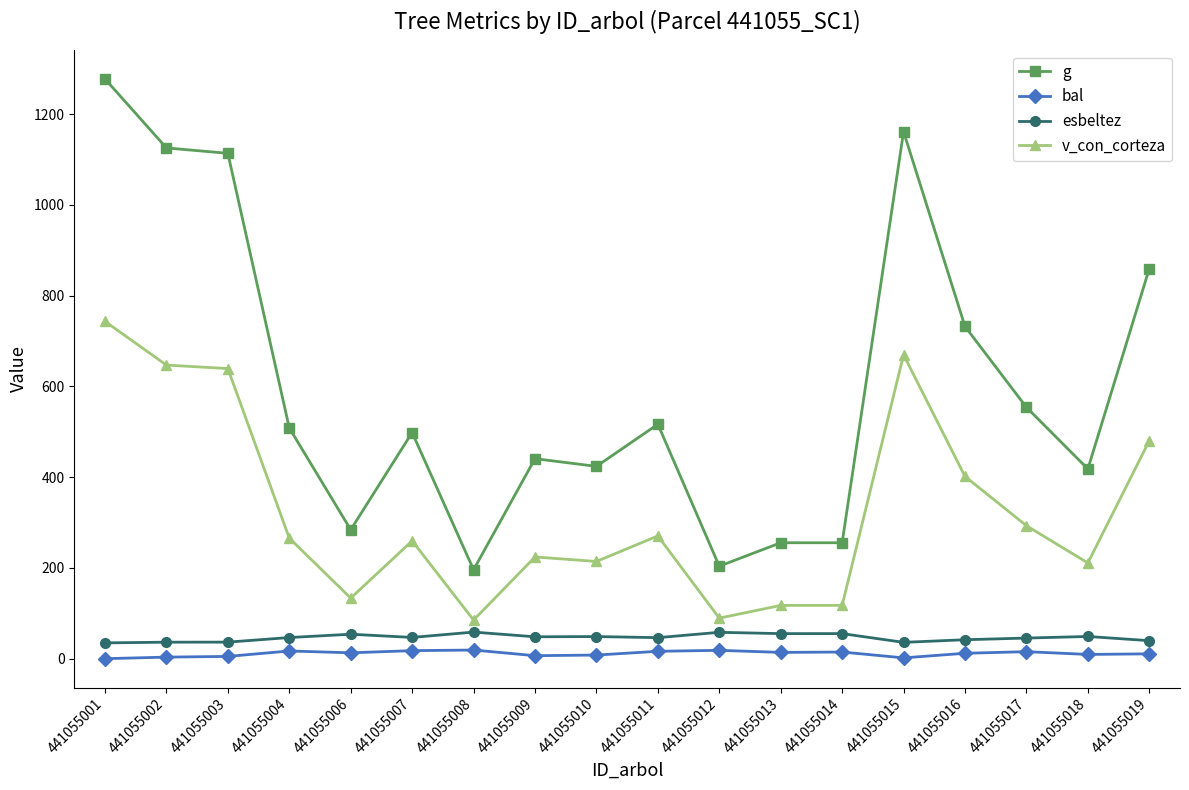

Rank the series at 441055013 from lowest to highest value.

bal, esbeltez, v_con_corteza, g